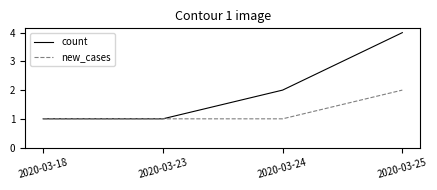

How many values in the count series are below 2?

2